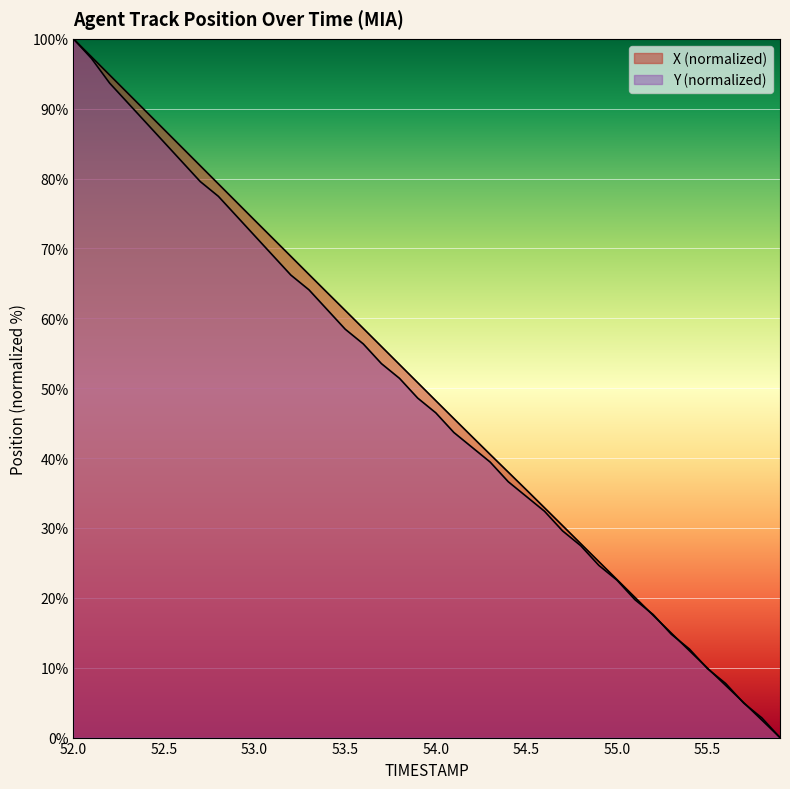

At which label is X closest to 50?

53.9